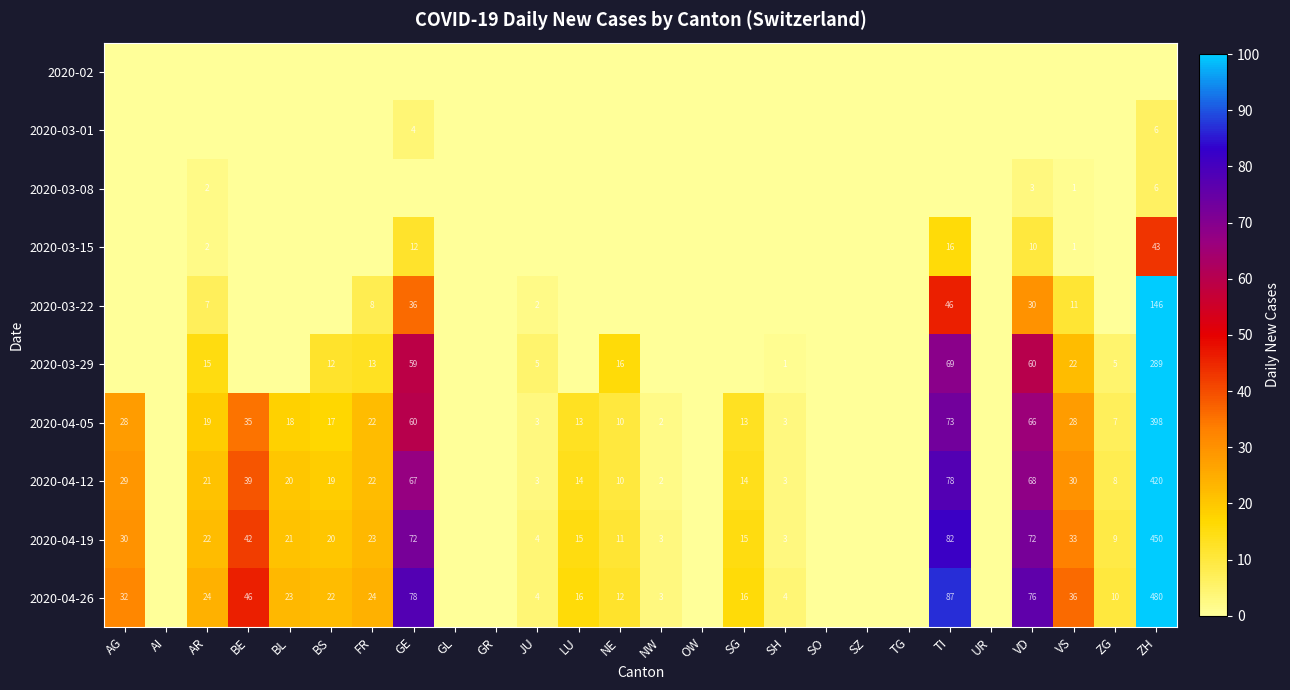

True or false: 2020-04-26 has a value of 10 at LU.

False